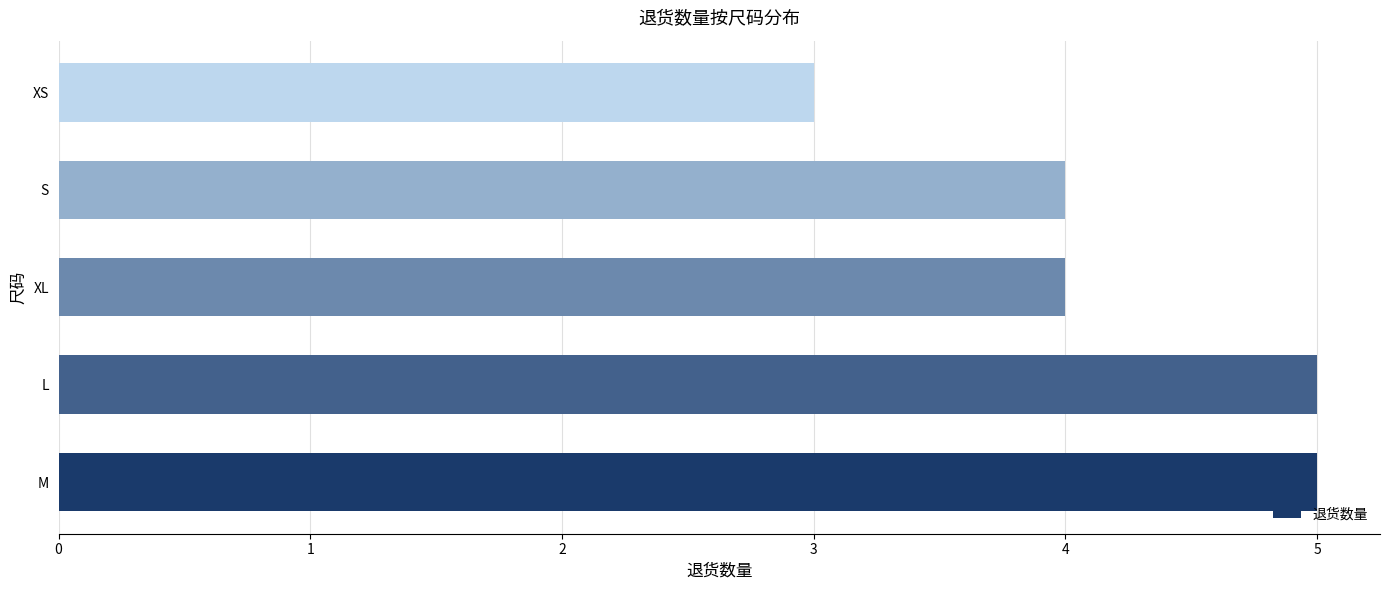

What is the maximum value shown in the chart?

5